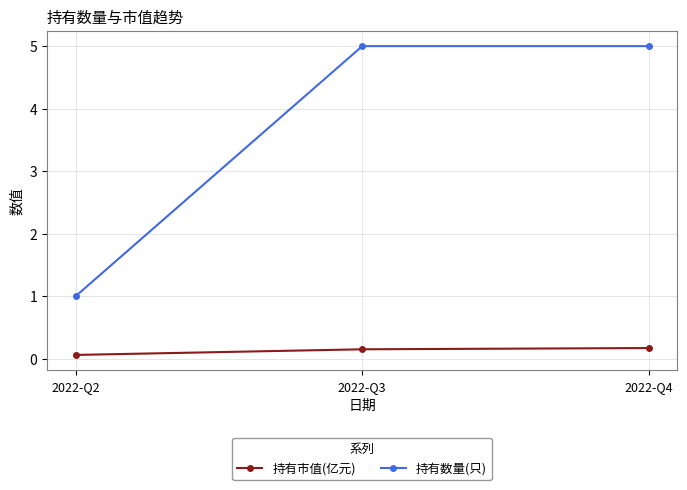

Is this an area chart (filled region under the line)?

No